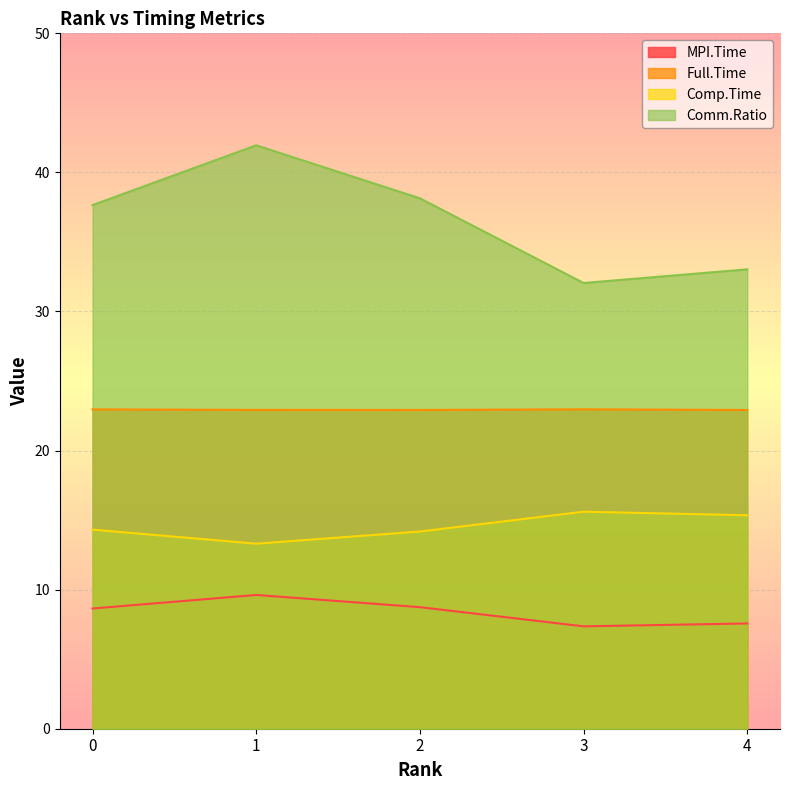

True or false: Comp.Time and MPI.Time intersect in this chart.

False